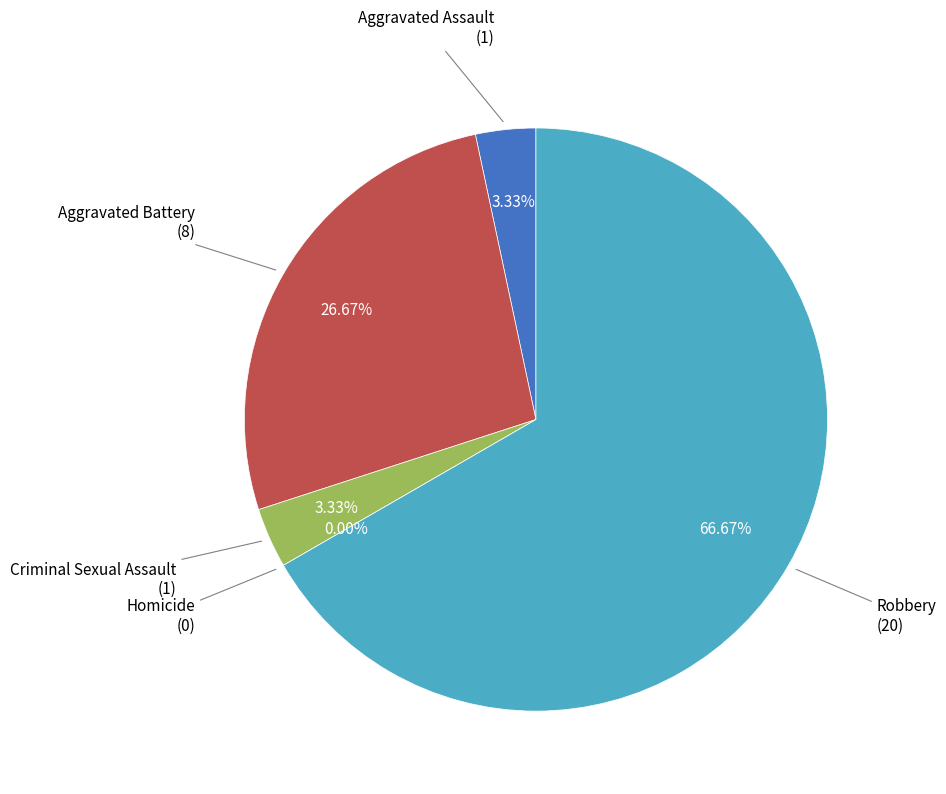

What is the smallest slice in the pie chart?

Homicide